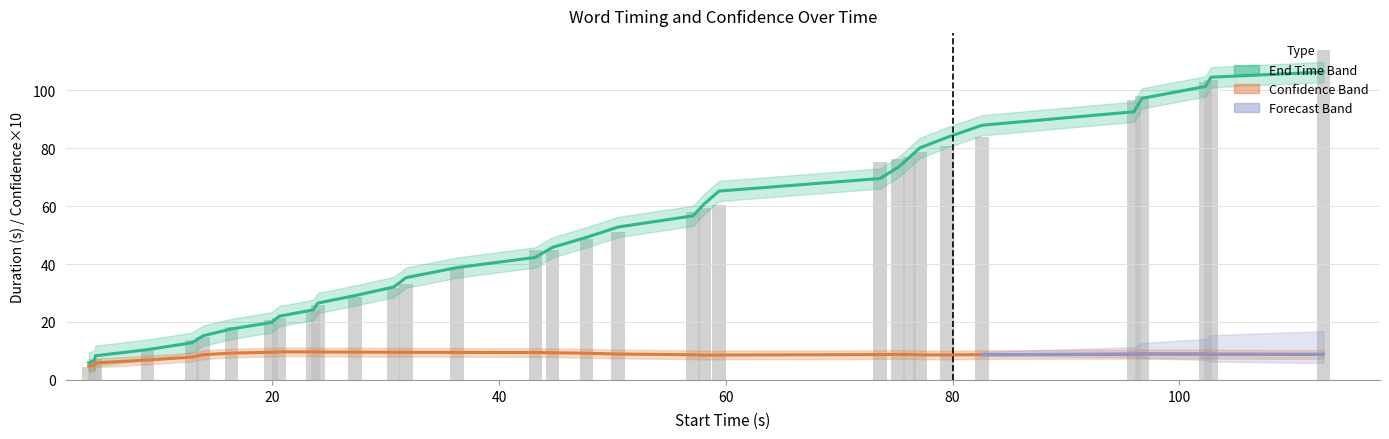

True or false: Start_time has a value of 48.7 at 47.7.

True